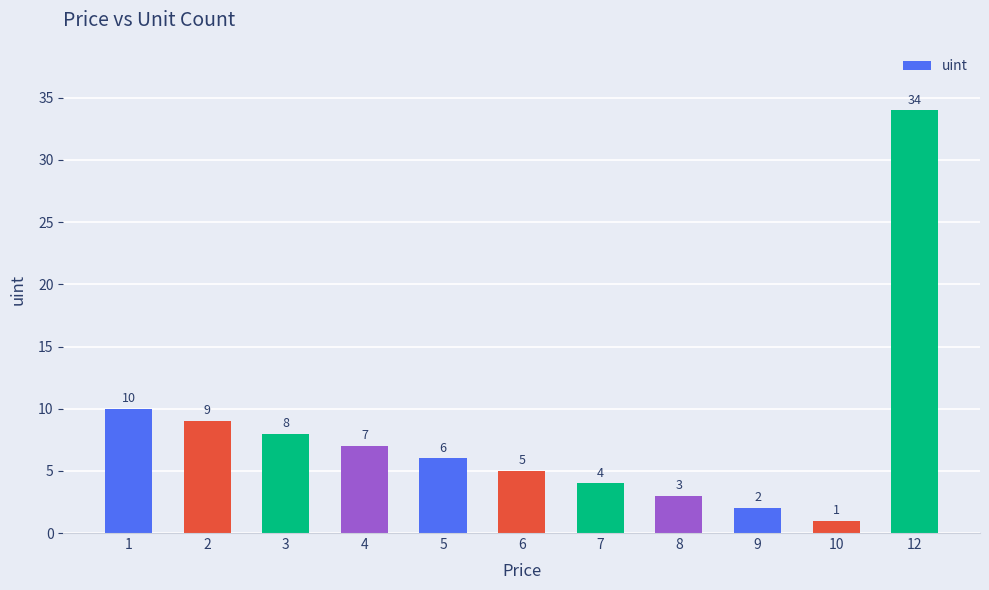

What is the value of the 10th bar from the left?

1